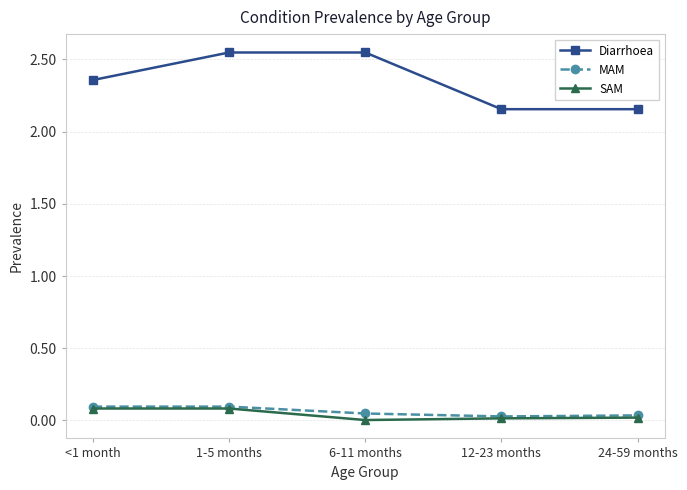

What is the label of the 4th point from the right?

1-5 months